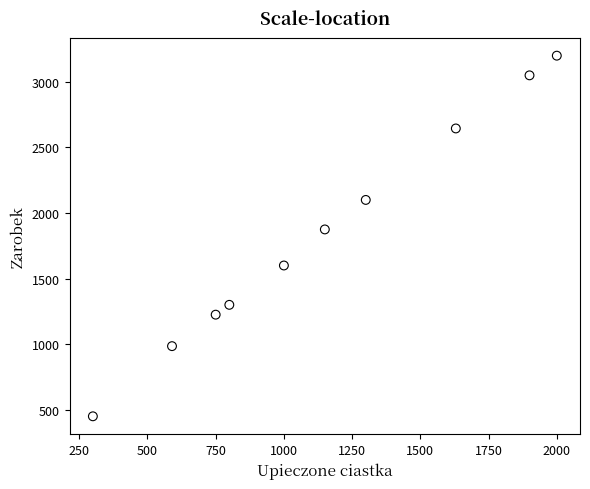

What Y value in the scatter plot is closest to 1825?

1875